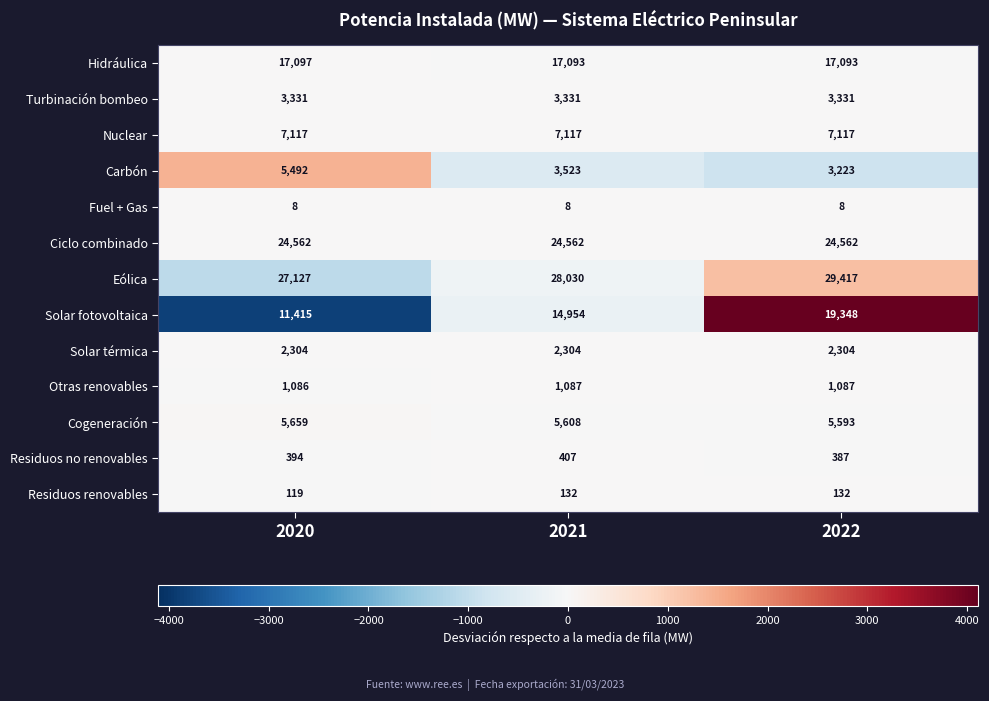

What is the difference between the maximum and minimum values in the Residuos no renovables series?

20